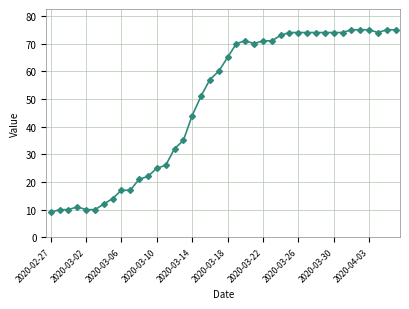

What is the difference between the second highest and minimum values?

66